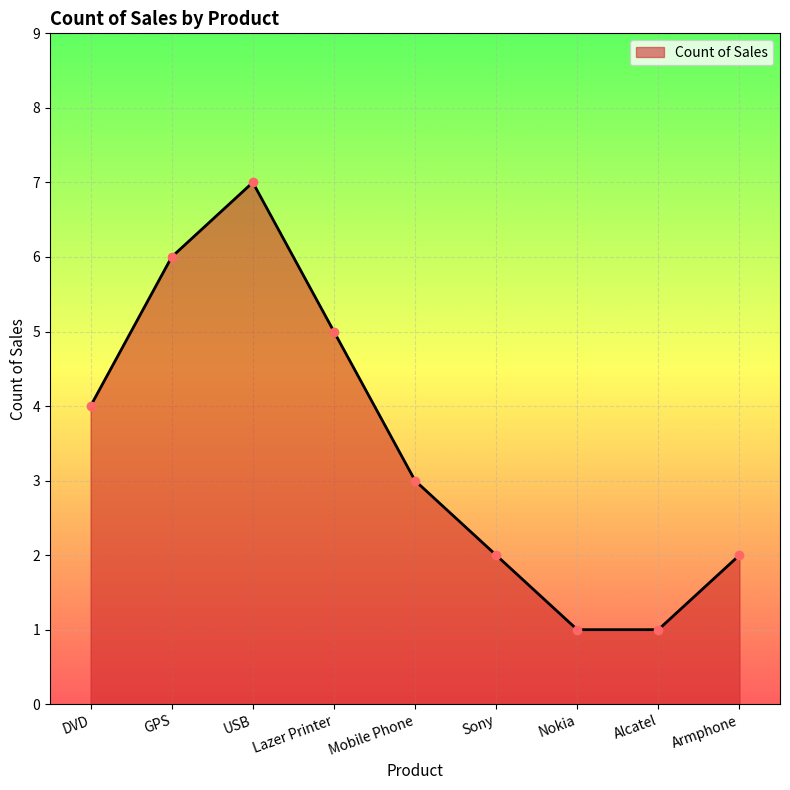

Does the chart have visible grid lines?

Yes